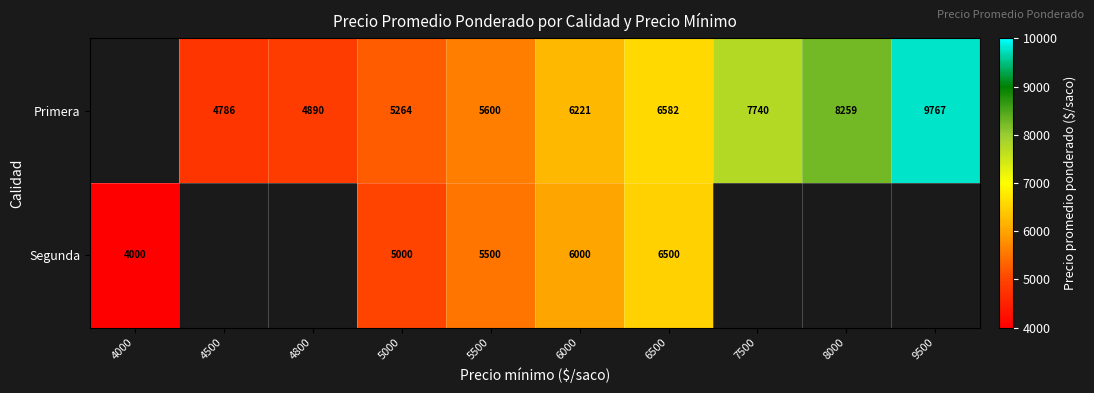

The value of Primera at 6000 is 3165. True or false?

False